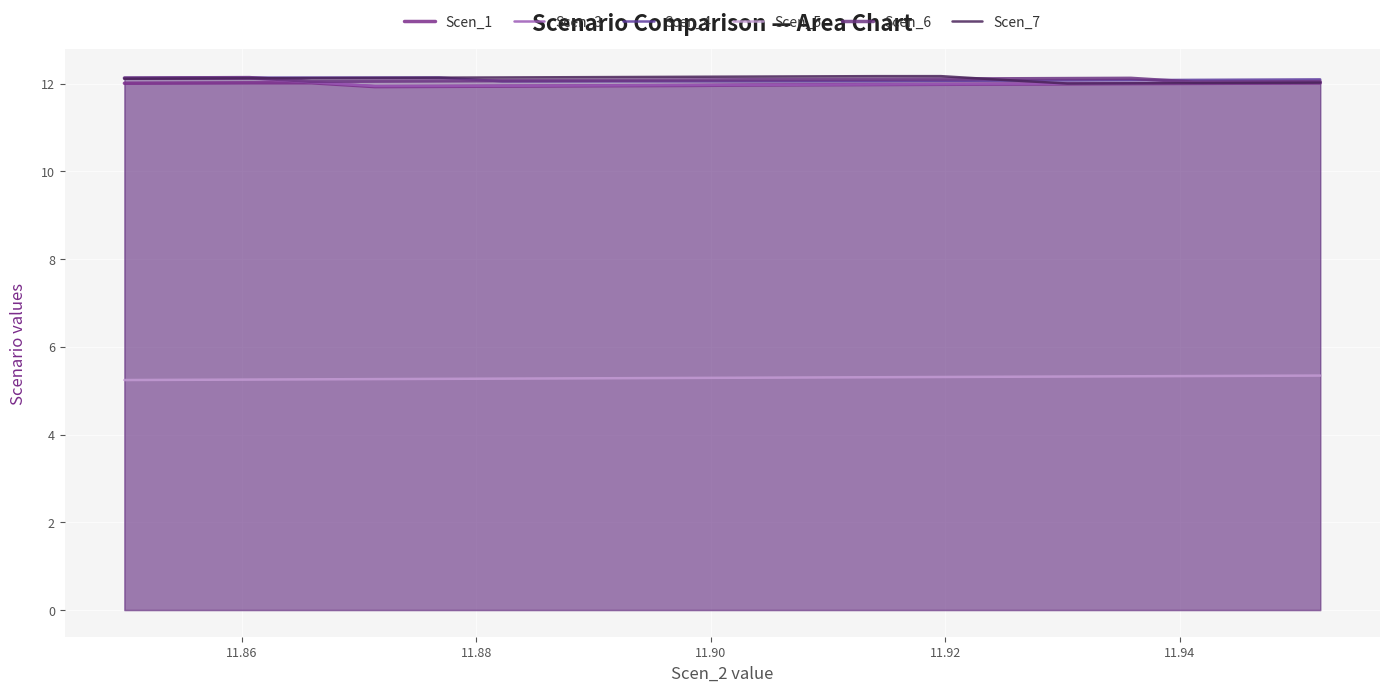

Is the value of Scen_5 at 13 greater than the value of Scen_4 at 10?

No